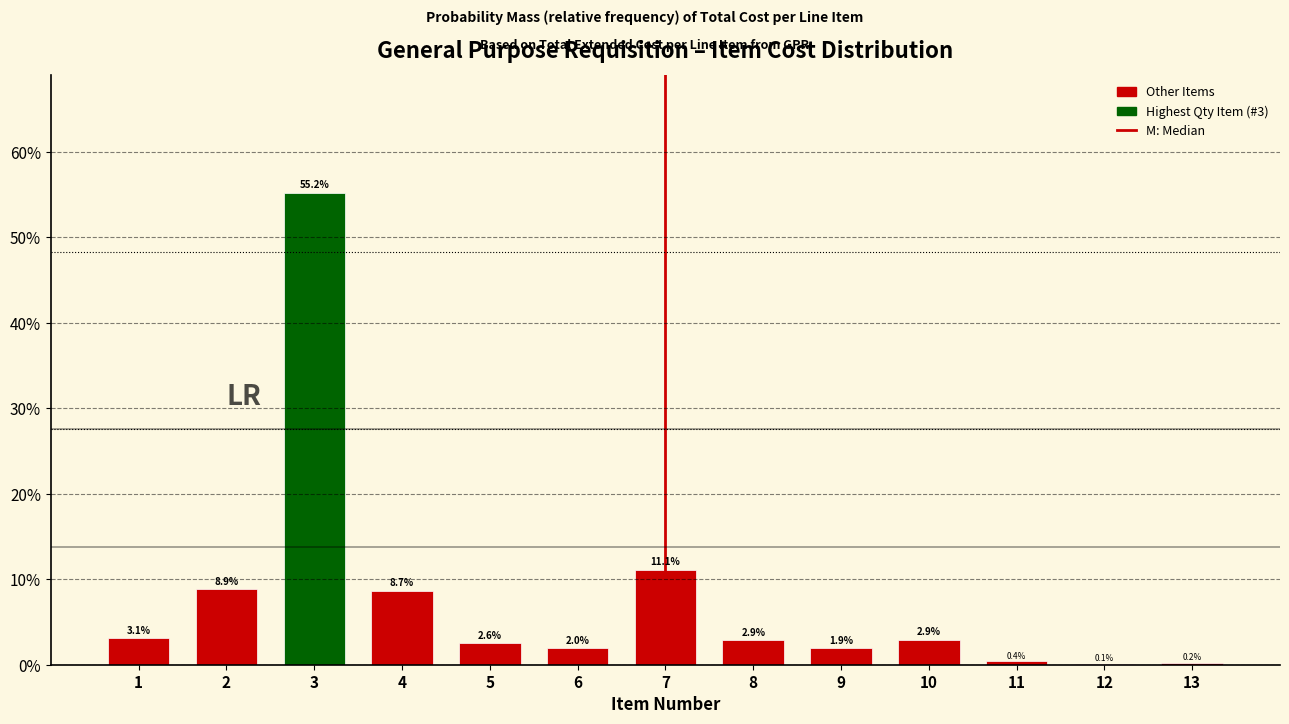

Reading left to right, list all the values displayed in this chart.

1=3.1	2=8.9	3=55.2	4=8.7	5=2.6	6=2.0	7=11.1	8=2.9	9=1.9	10=2.9	11=0.4	12=0.1	13=0.2